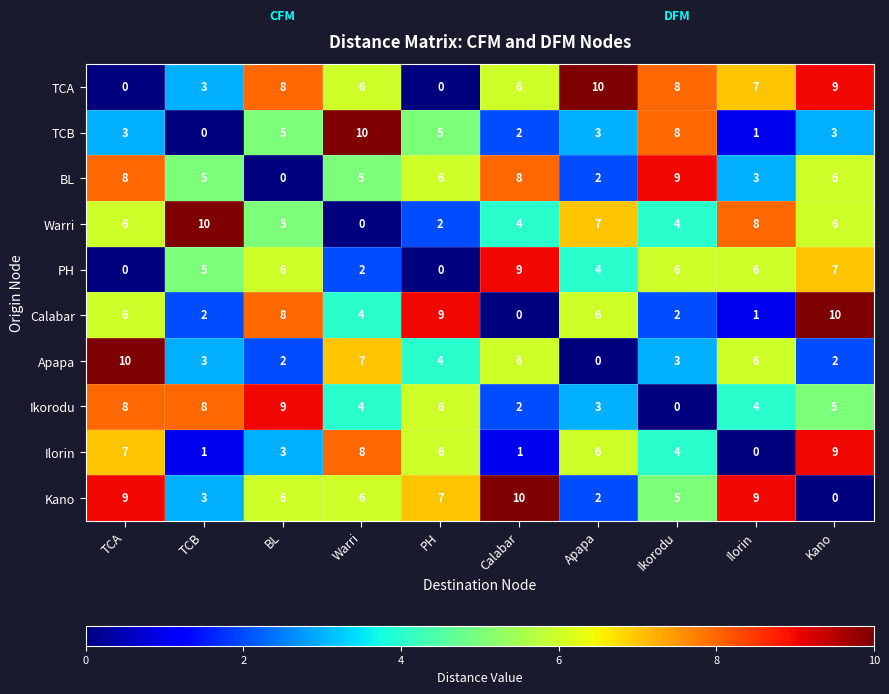

How many data points in TCA are less than 7?

5